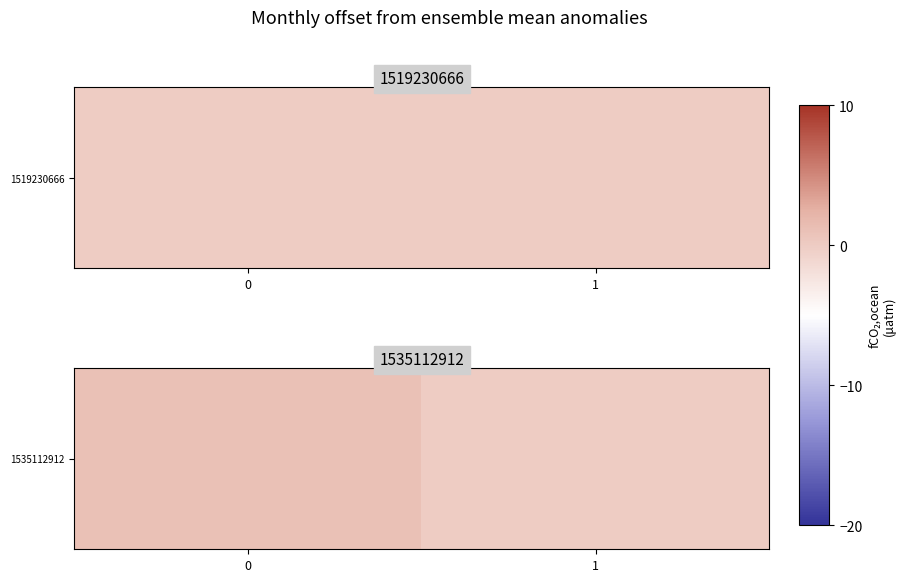

What is the difference between the values at 0 and 1?

1